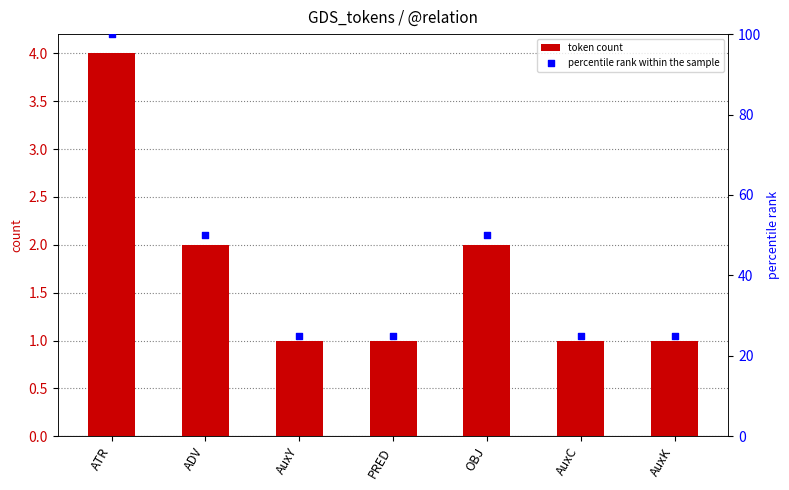

At which category is the sum across all series the highest?

ATR